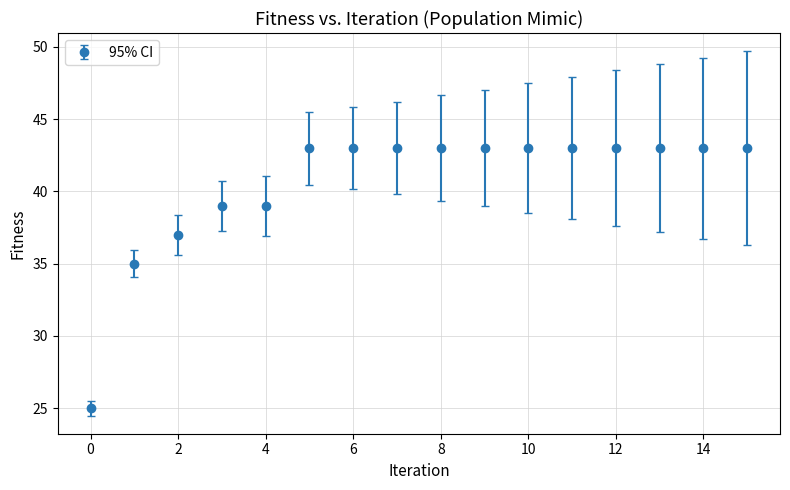

What is the sum of all values?

648